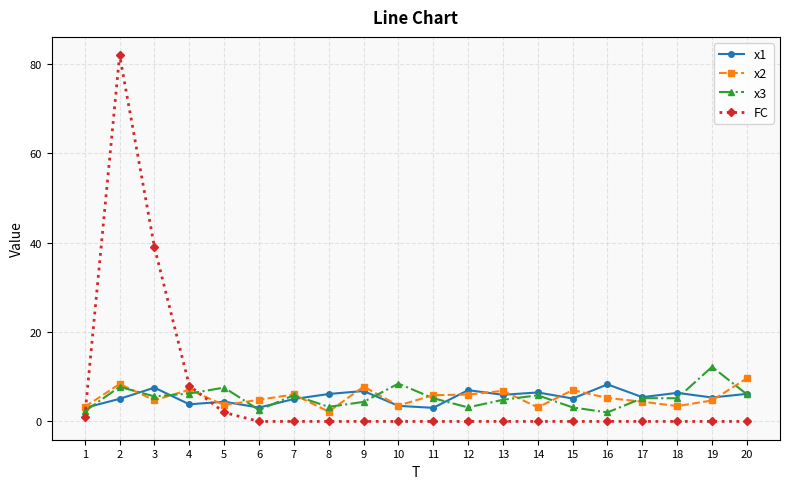

How many data points does each series have?

20